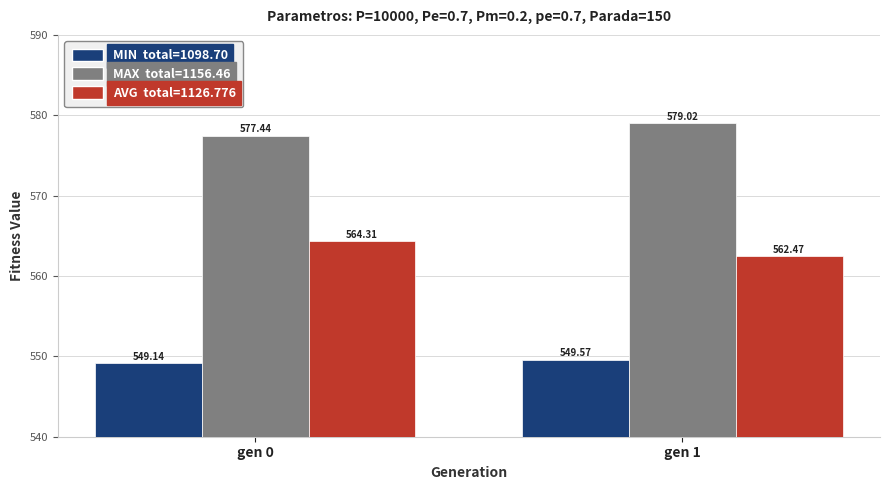

What is the total value across all series at gen 0?

1690.9